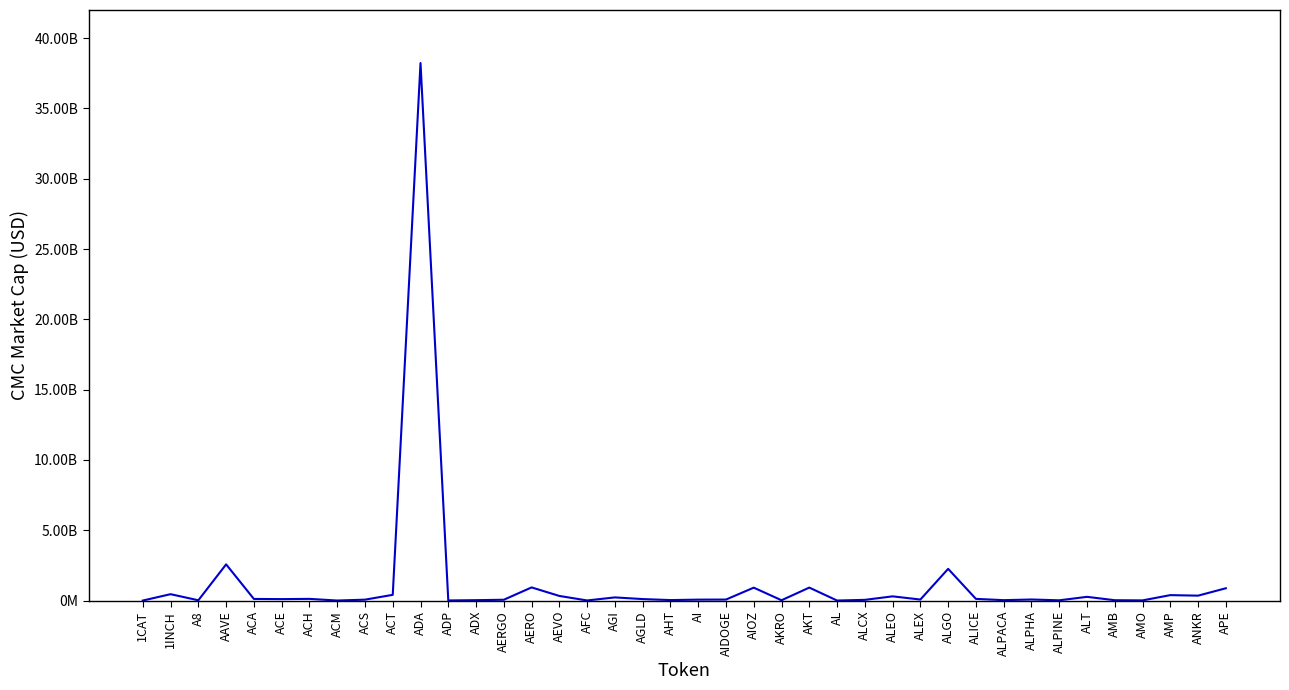

True or false: the data shows 6133949 at ADP.

True